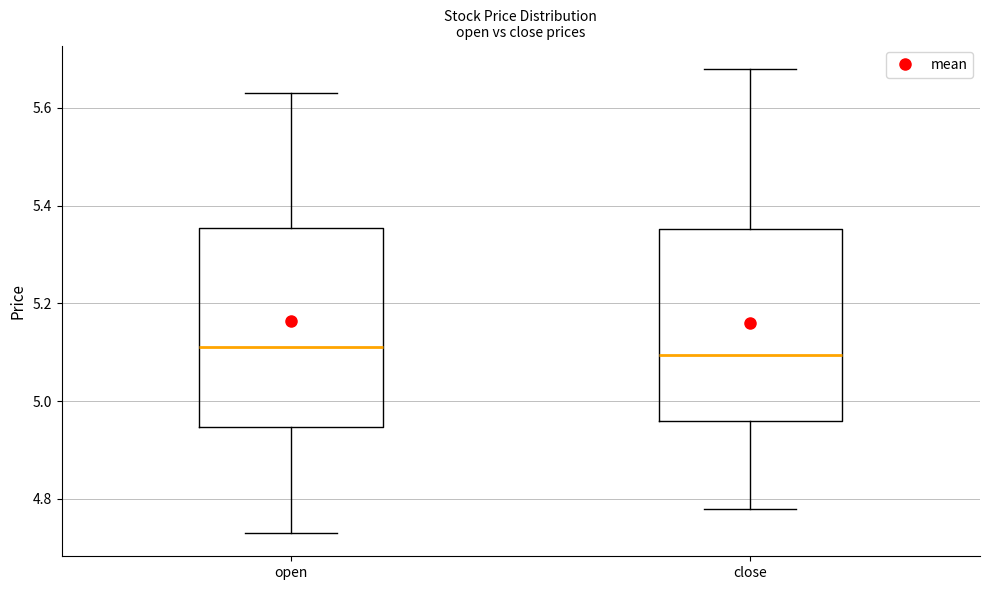

Where is the lower edge of the box for close on the y-axis? The values are not printed on the chart, so give them approximately, as read against the axis.

4.96